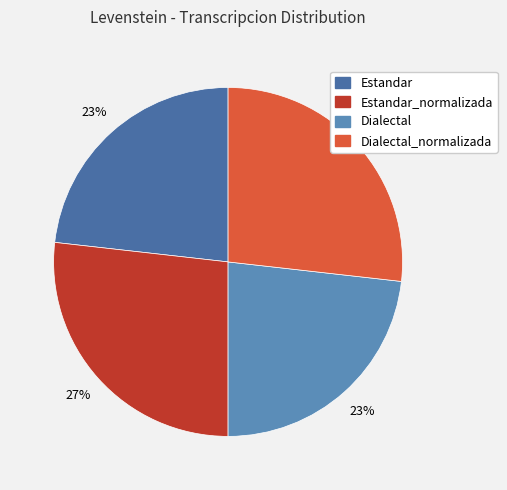

Is there a majority slice in this chart?

No